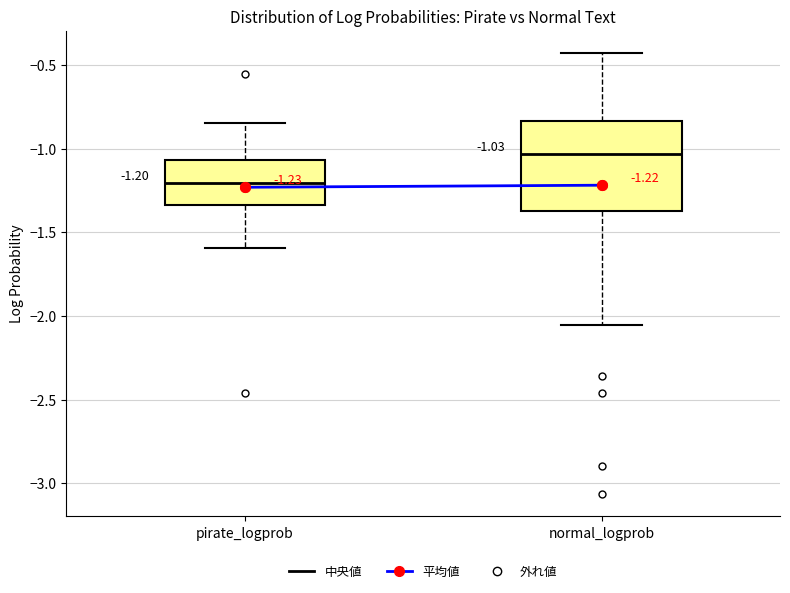

Which box has the lowest median line?

pirate_logprob